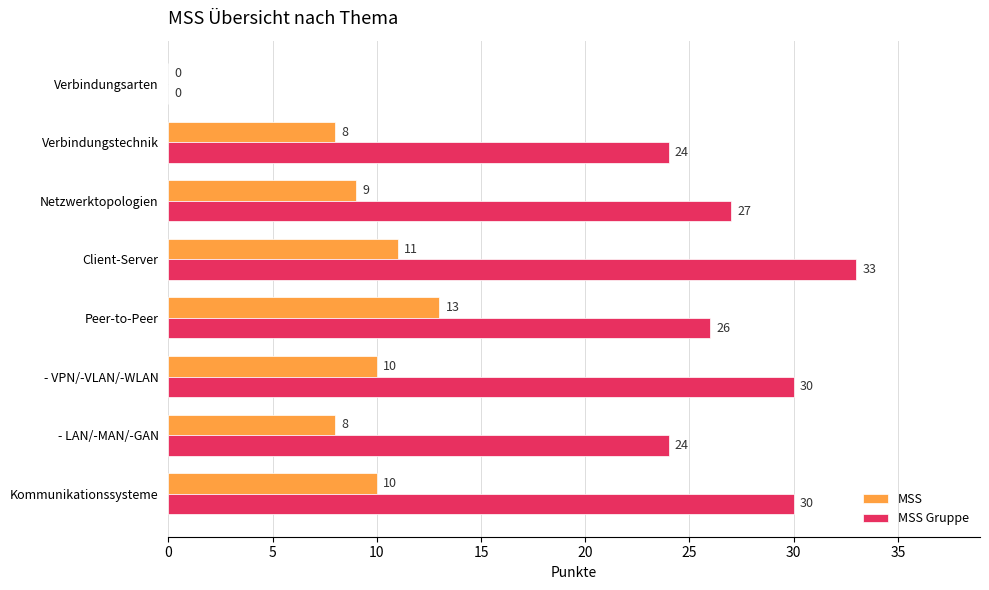

Which series changed the most between Kommunikationssysteme and Netzwerktopologien?

MSS Gruppe